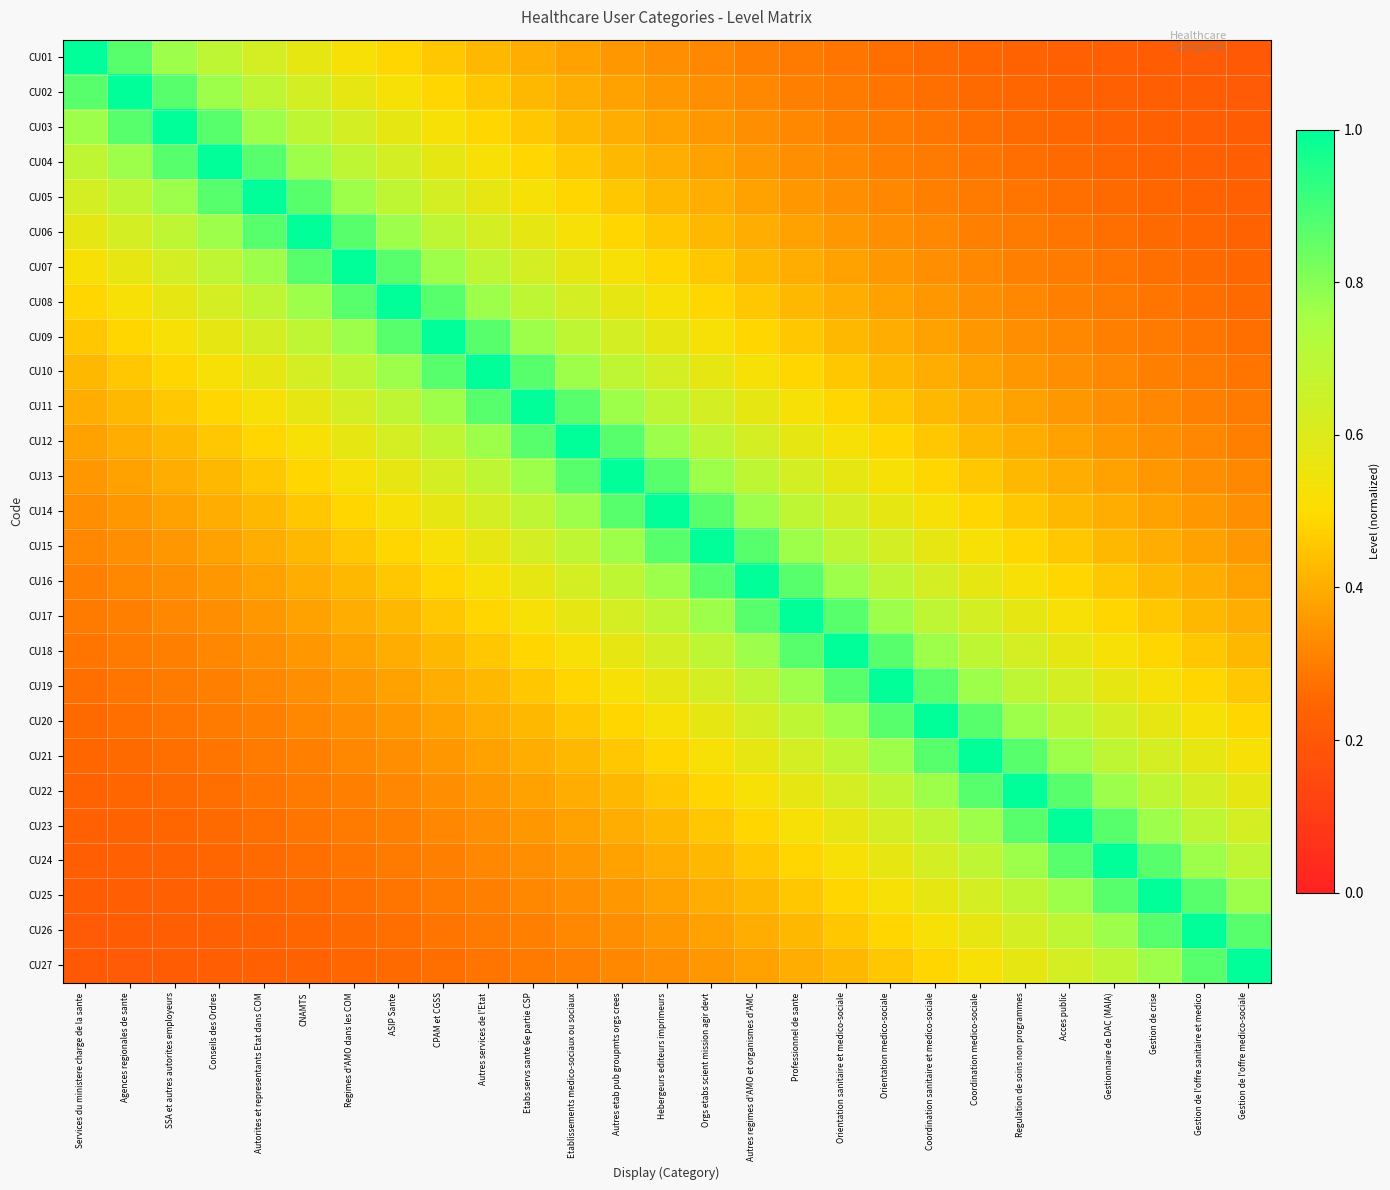

Which category has the lowest value across all series?

Gestion de l'offre medico-sociale